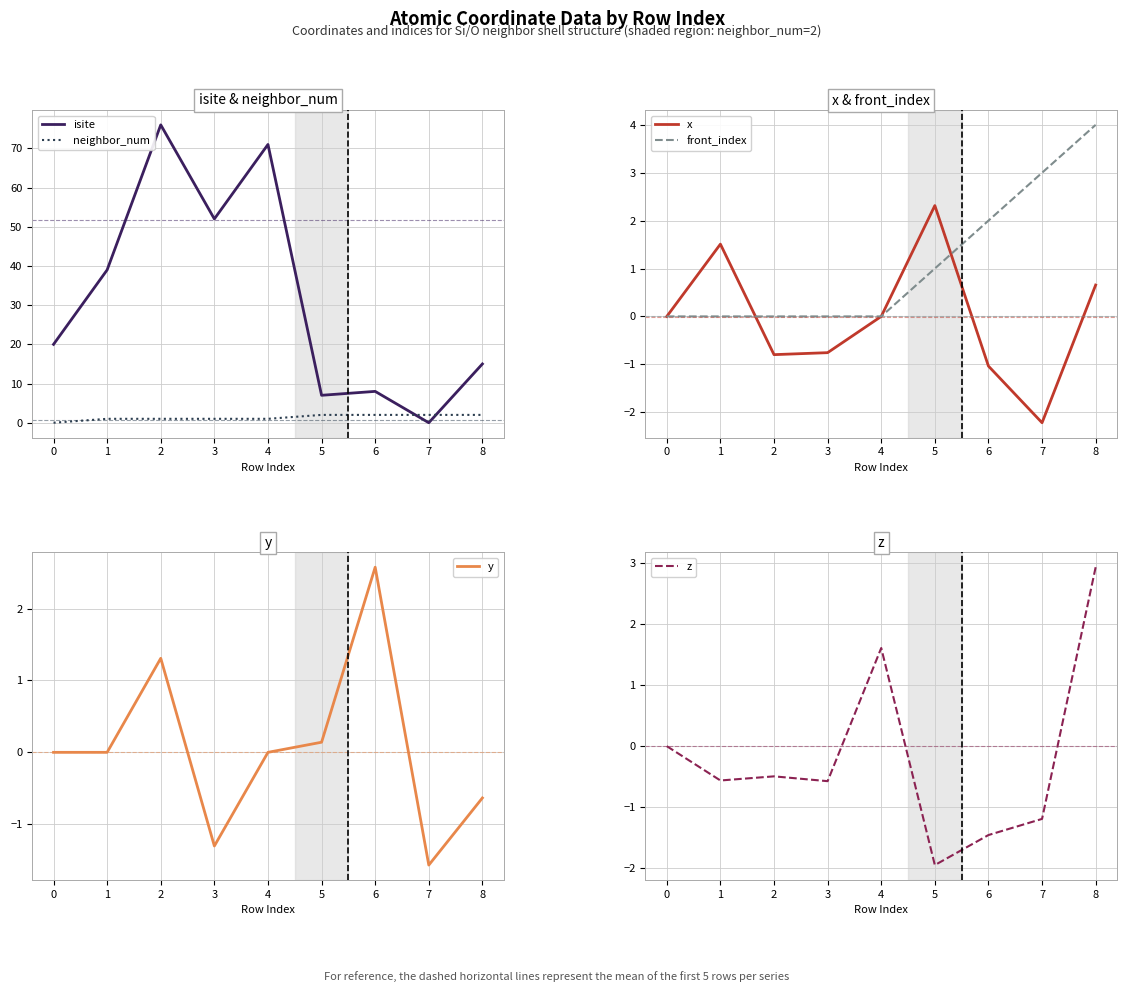

True or false: z and front_index intersect in this chart.

True